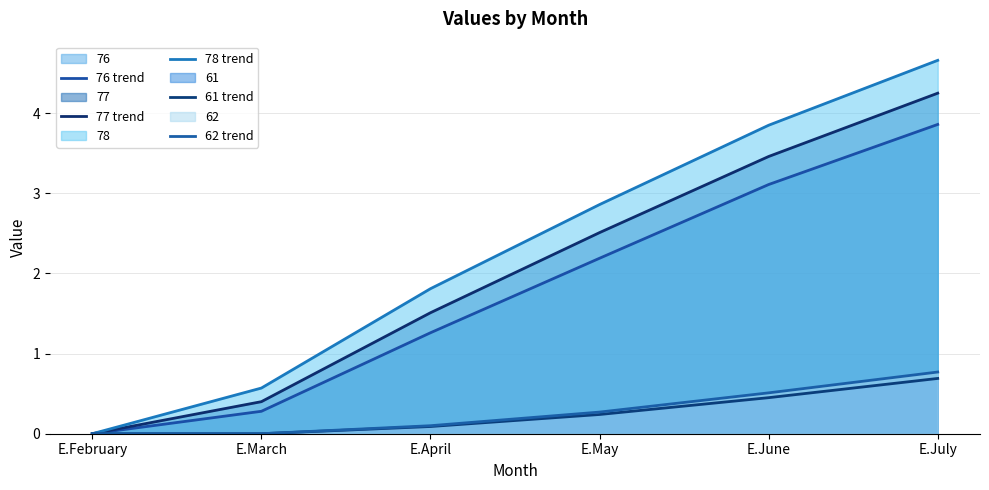

Reading left to right, what are all the values shown in this chart?

76 trend: E.February=0.0	E.March=0.3	E.April=1.3	E.May=2.2	E.June=3.1	E.July=3.9
77 trend: E.February=0.0	E.March=0.4	E.April=1.5	E.May=2.5	E.June=3.5	E.July=4.2
78 trend: E.February=0.0	E.March=0.6	E.April=1.8	E.May=2.9	E.June=3.9	E.July=4.7
61 trend: E.February=0.0	E.March=0.0	E.April=0.1	E.May=0.2	E.June=0.5	E.July=0.7
62 trend: E.February=0.0	E.March=0.0	E.April=0.1	E.May=0.3	E.June=0.5	E.July=0.8